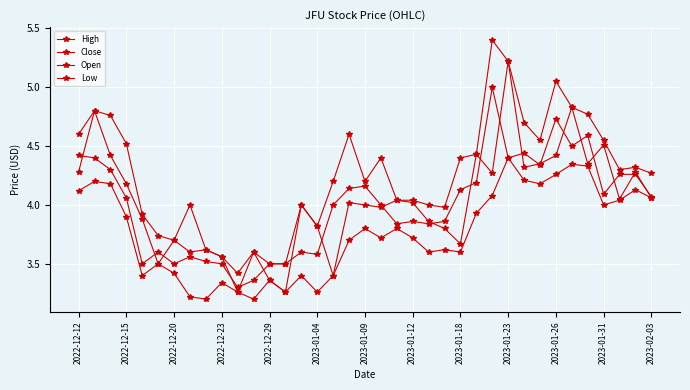

Which series has the largest range (max minus min)?

High